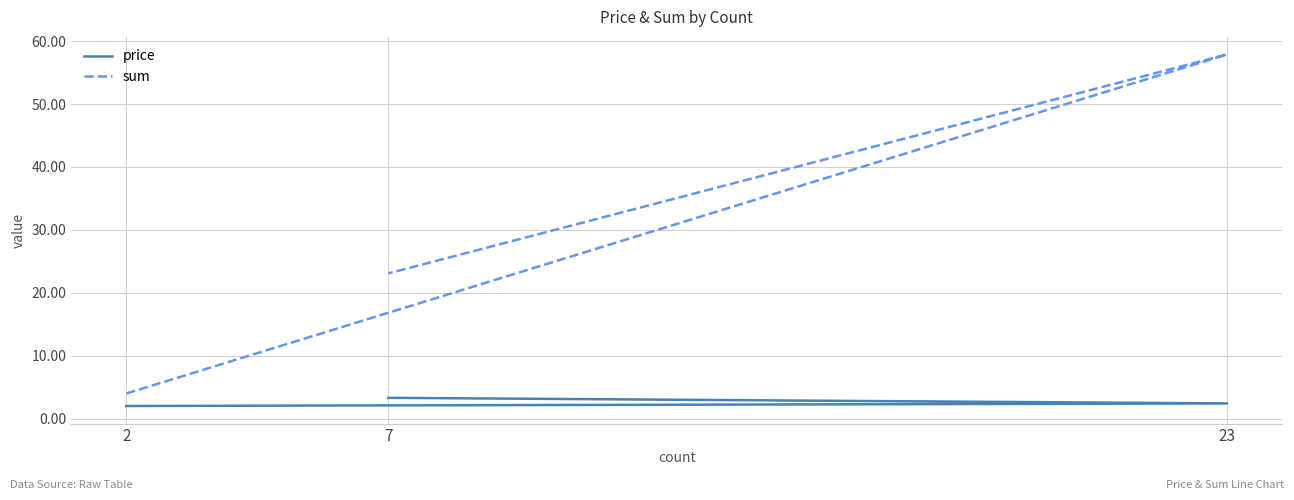

What is the smallest value displayed?

2.0